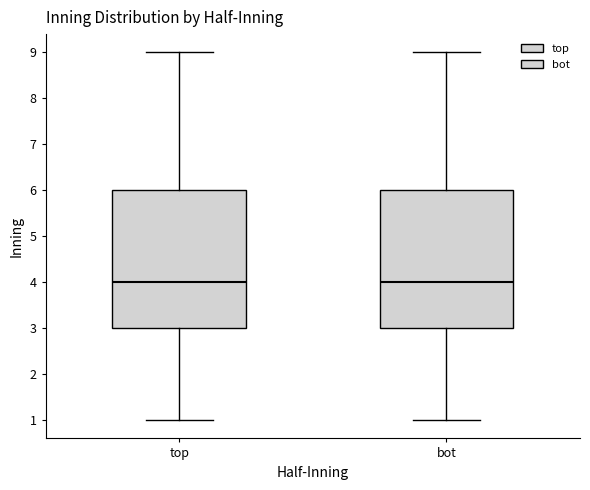

Reading left to right, transcribe this box plot: for each box, give where its median line is, the range the box spans, and where its two whiskers end, as read against the y-axis. The values are not printed on the chart, so give them approximately, as read against the axis.

top: median 4, box 3 to 6, whiskers 1 to 9
bot: median 4, box 3 to 6, whiskers 1 to 9